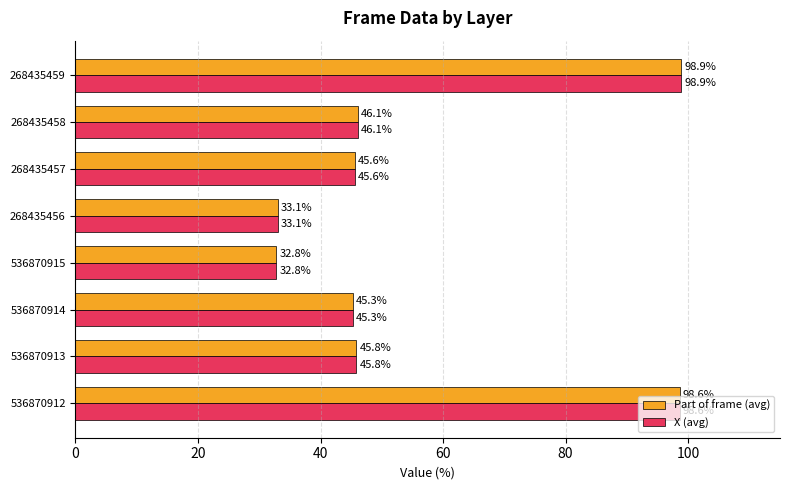

What is the sum of all Part of frame (avg) values?

446.1